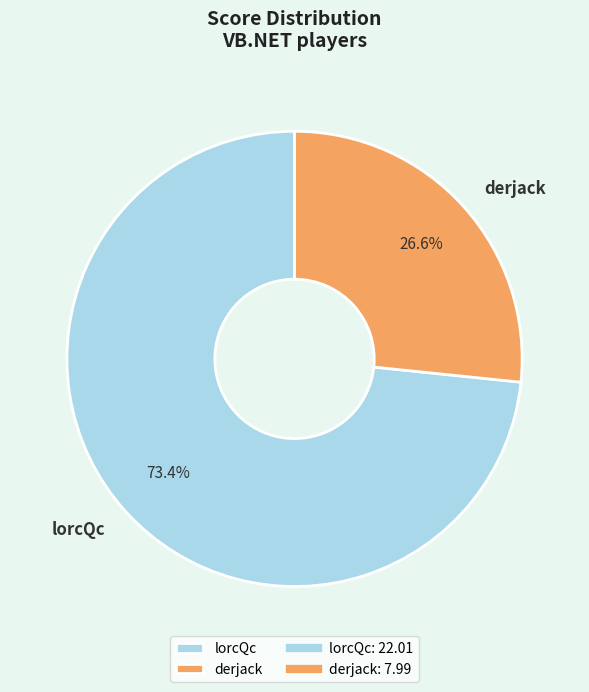

How many segments does this pie chart have?

2